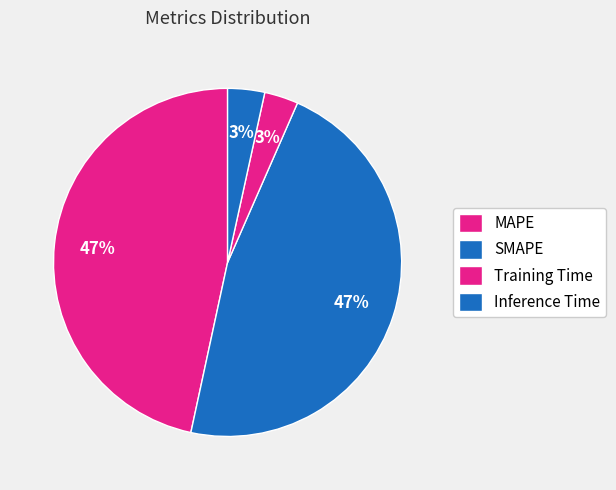

How many slices are in this pie chart?

4